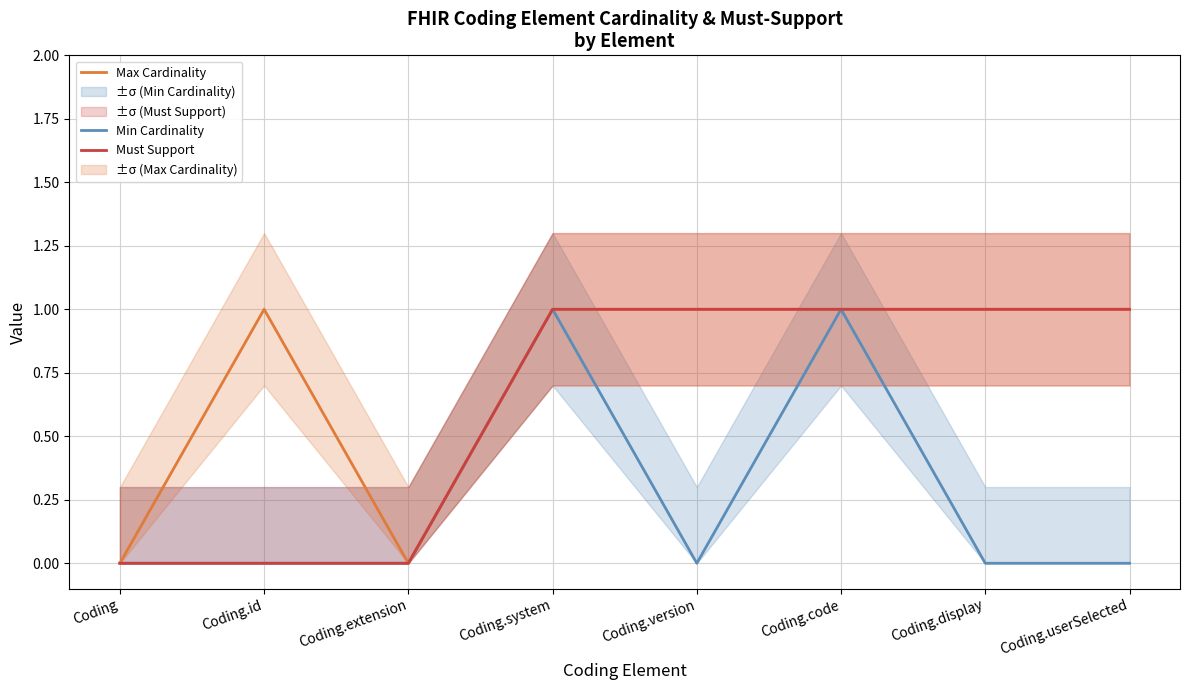

Reading right to left, what are all the values shown in this chart?

Min Cardinality: Coding.userSelected=0	Coding.display=0	Coding.code=1	Coding.version=0	Coding.system=1	Coding.extension=0	Coding.id=0	Coding=0
Max Cardinality: Coding.userSelected=1	Coding.display=1	Coding.code=1	Coding.version=1	Coding.system=1	Coding.extension=0	Coding.id=1	Coding=0
Must Support: Coding.userSelected=1	Coding.display=1	Coding.code=1	Coding.version=1	Coding.system=1	Coding.extension=0	Coding.id=0	Coding=0